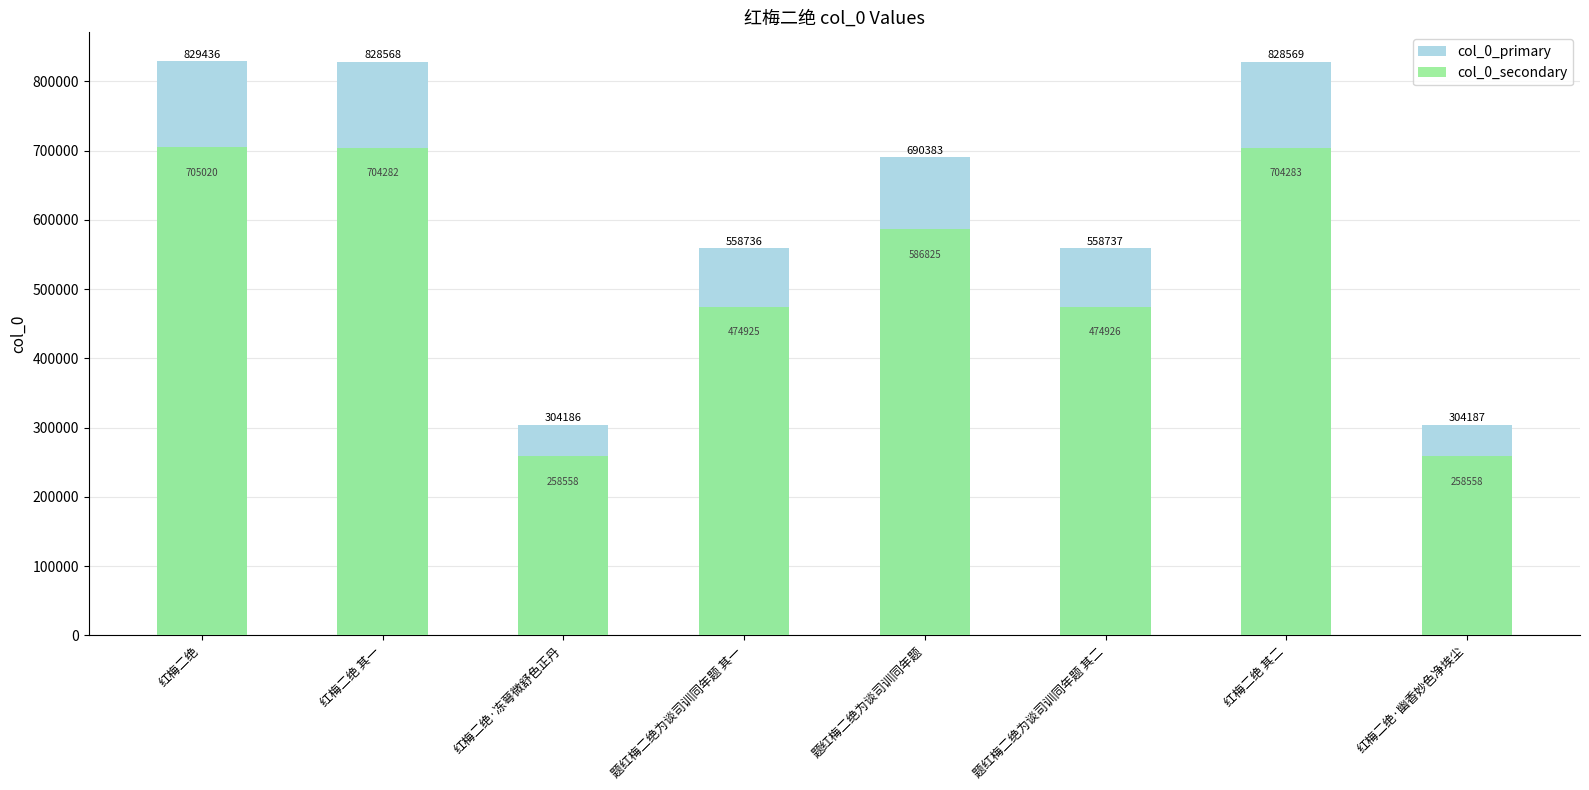

Count the number of categories in the chart.

8